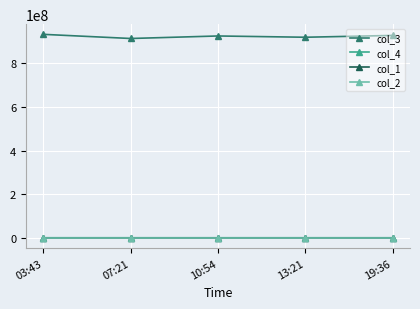

True or false: col_2 has more than 2 interior local peaks.

False